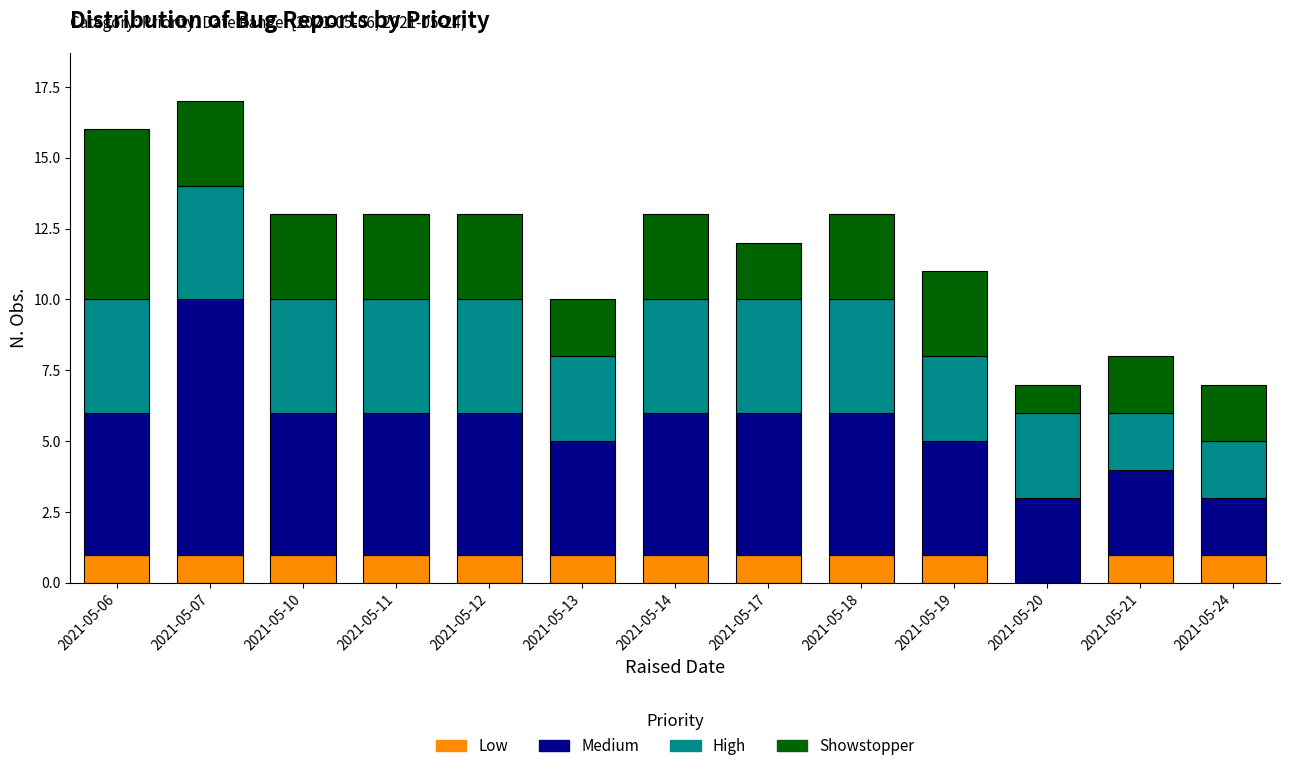

True or false: Low has a value of 1 at 2021-05-10.

True